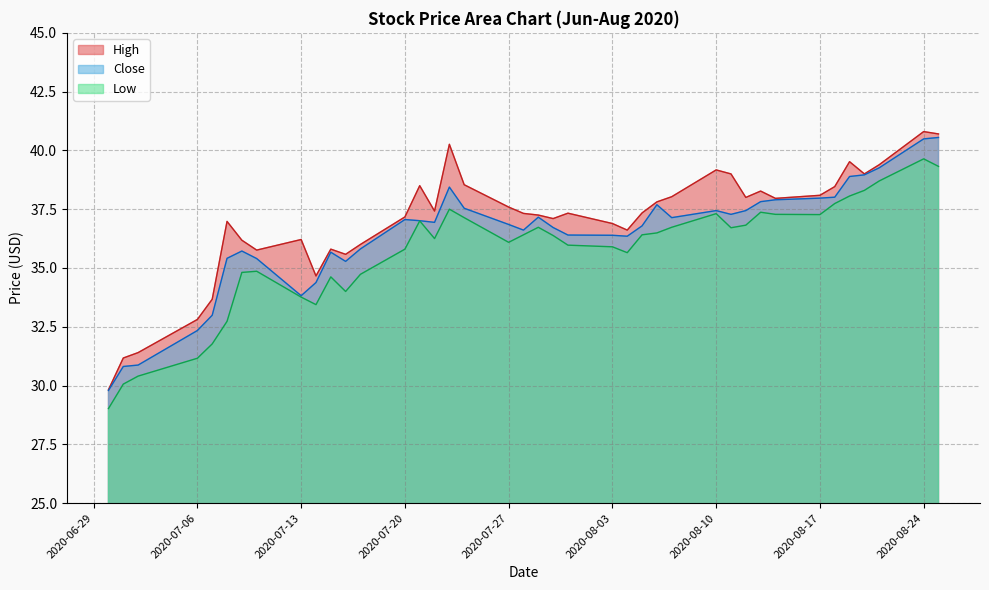

What is the difference between the second highest and second lowest values in the High series?

9.5